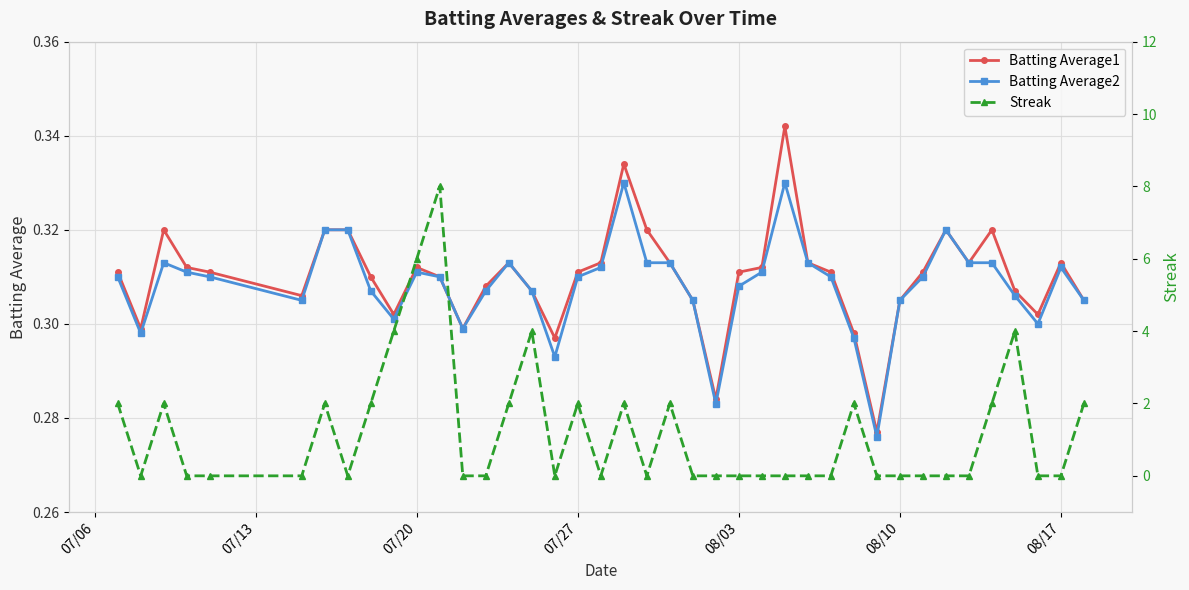

True or false: Batting Average2 has a value of 0.4 at 07/20.

False